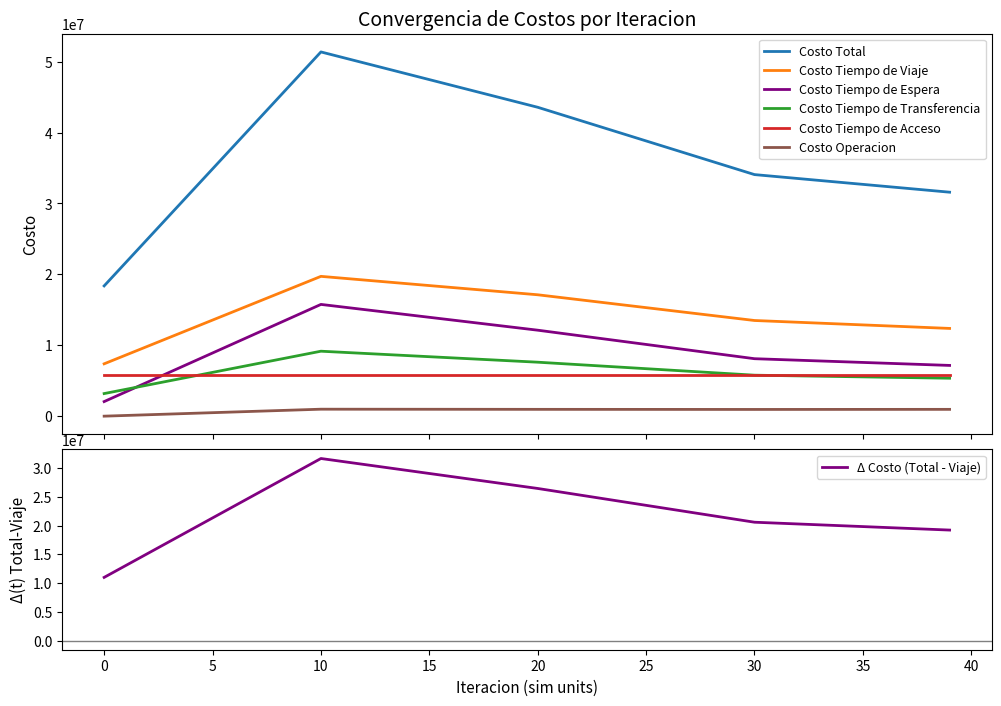

True or false: Costo Tiempo de Transferencia and Costo Tiempo de Viaje cross at least once.

False